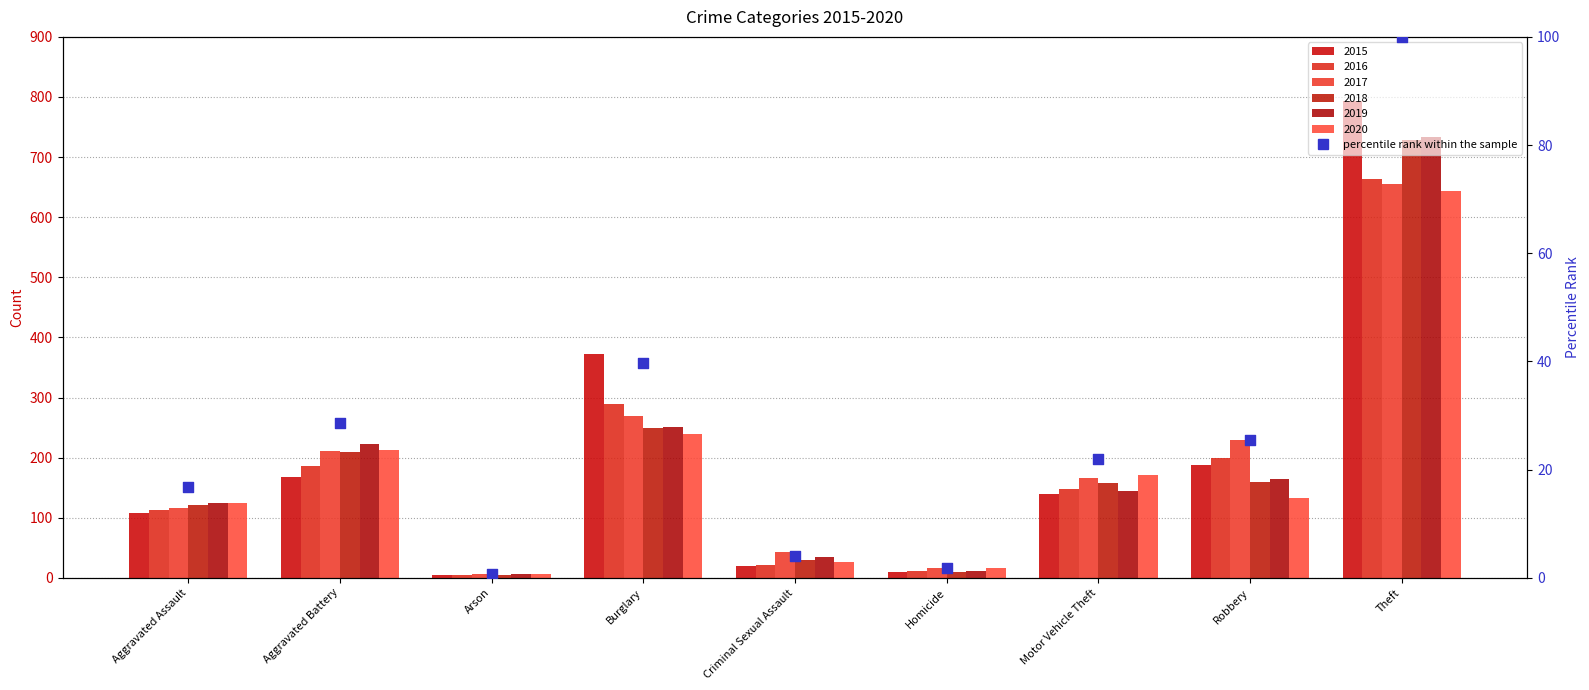

What is the change in value from Aggravated Battery to Criminal Sexual Assault?

-24.6